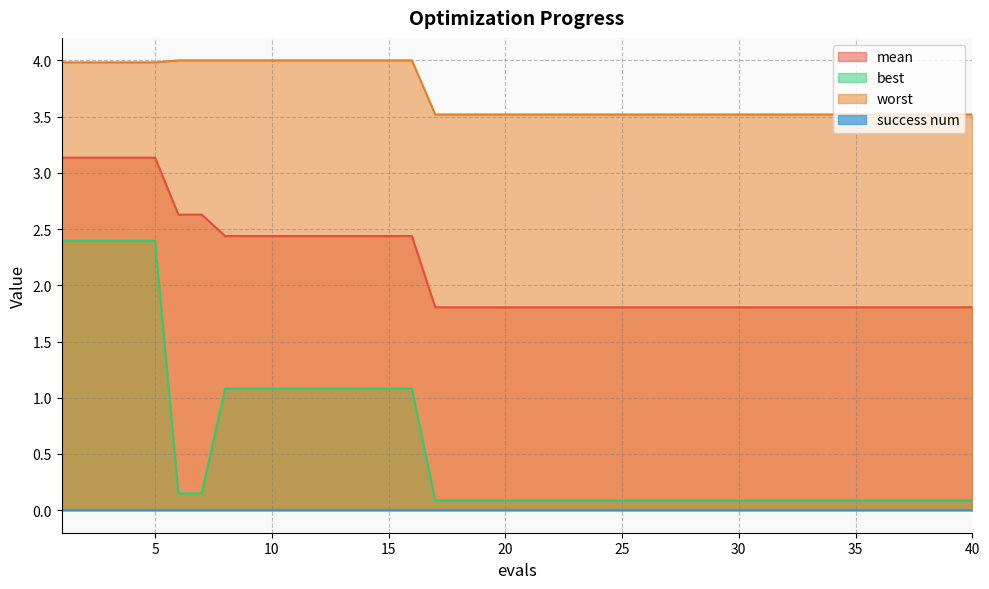

What is the maximum value shown in the chart?

4.0